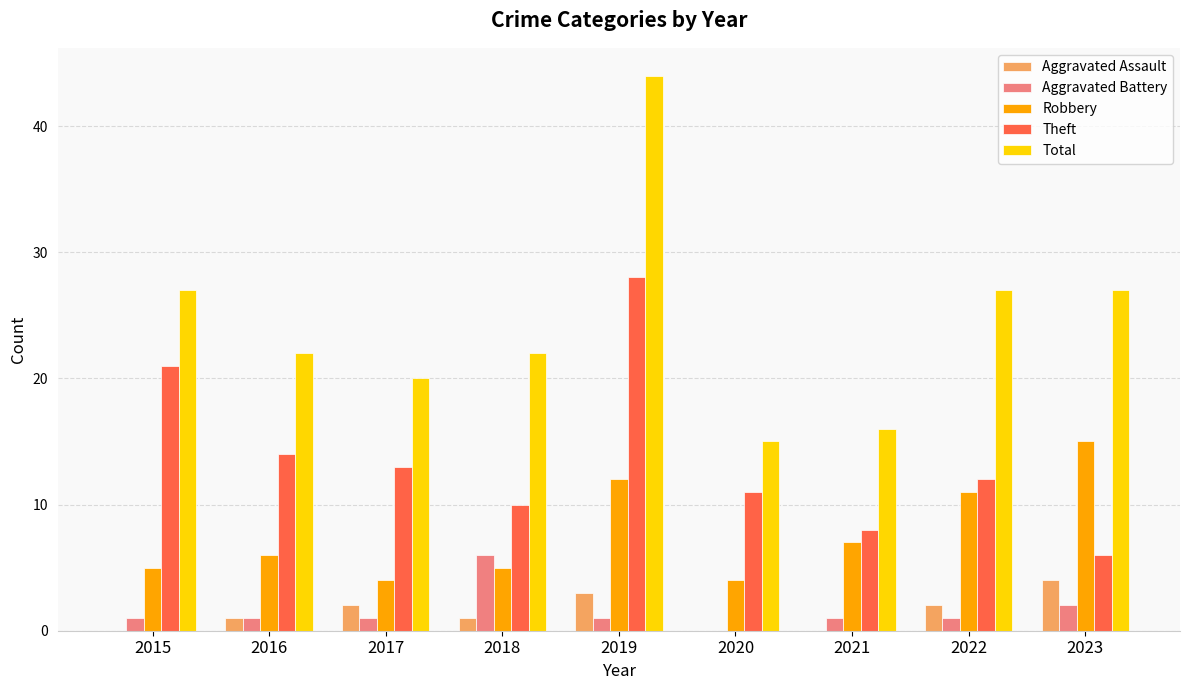

Which series has the largest total across all categories?

Total